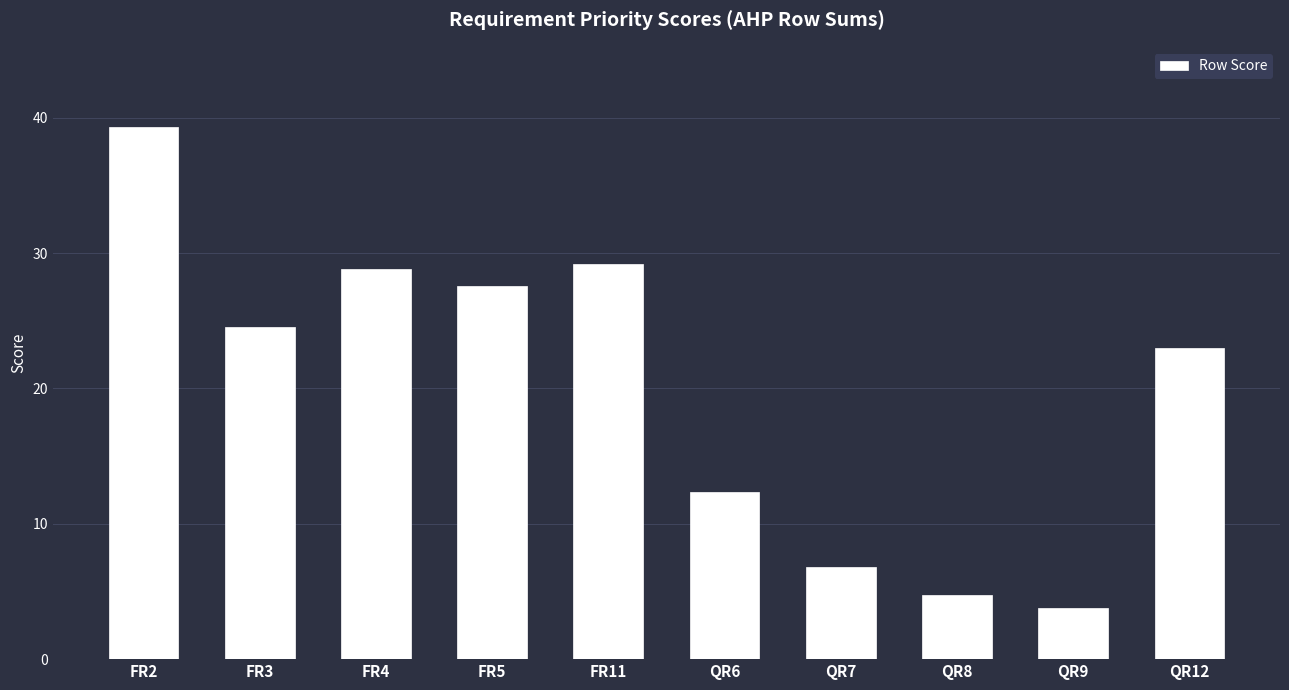

Reading left to right, what are all the values shown in this chart?

39.3	24.5	28.8	27.6	29.2	12.4	6.8	4.7	3.8	23.0